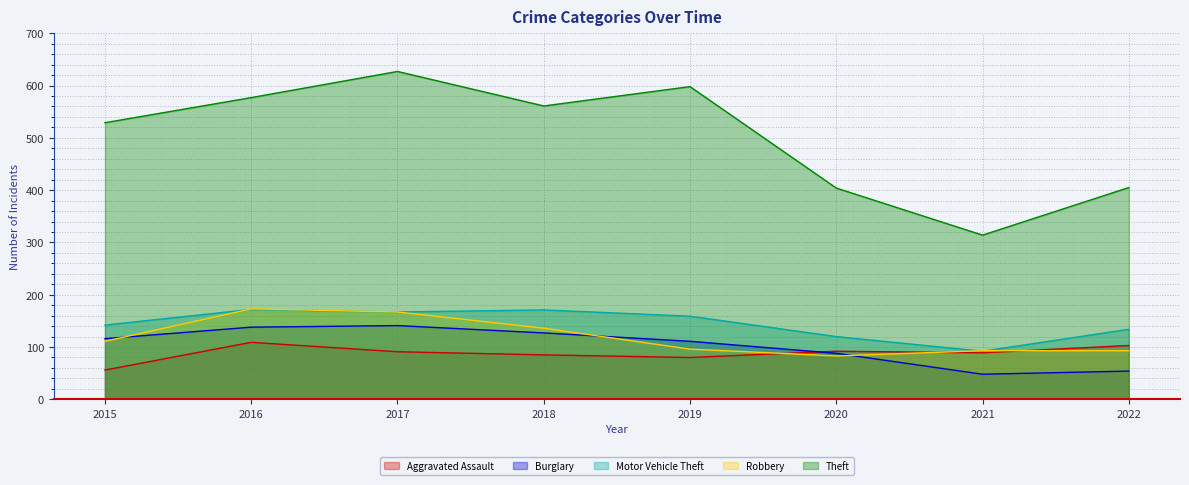

How many lines are shown in the chart?

5